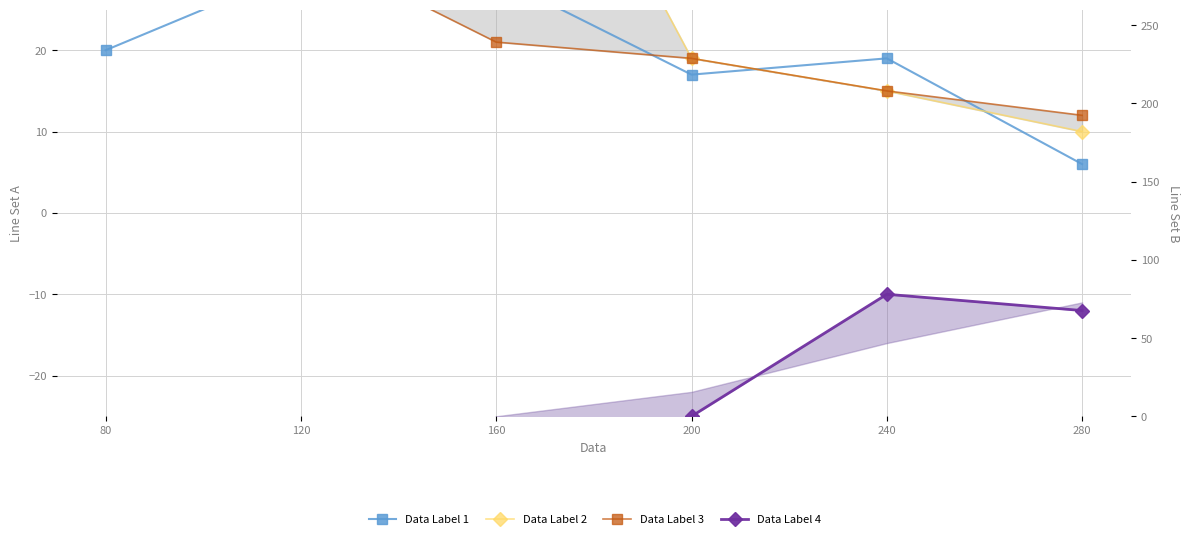

Which category has the lowest value in the Data Label 4 series?

160